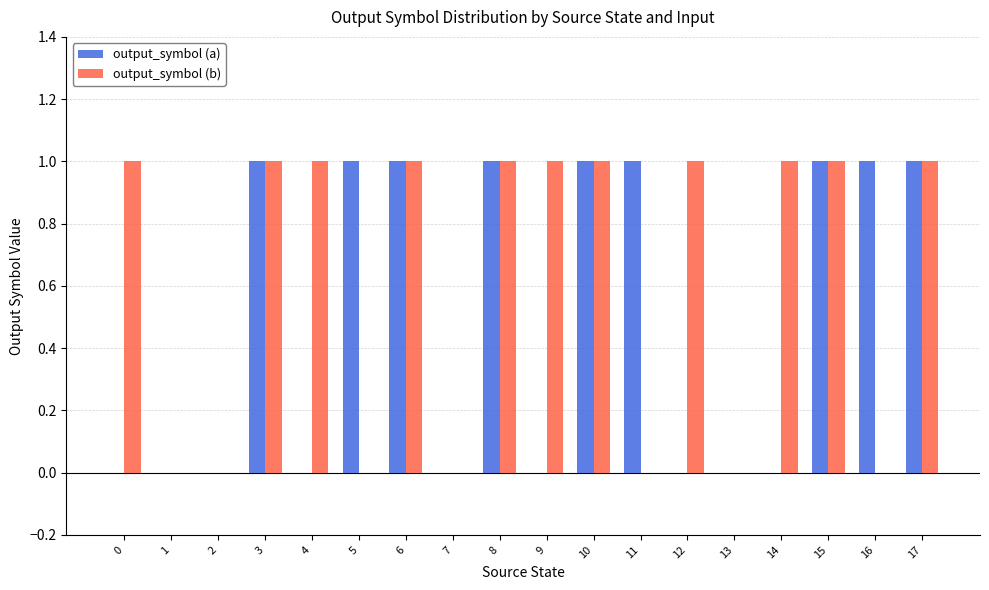

Which series has the largest total across all categories?

output_symbol (b)